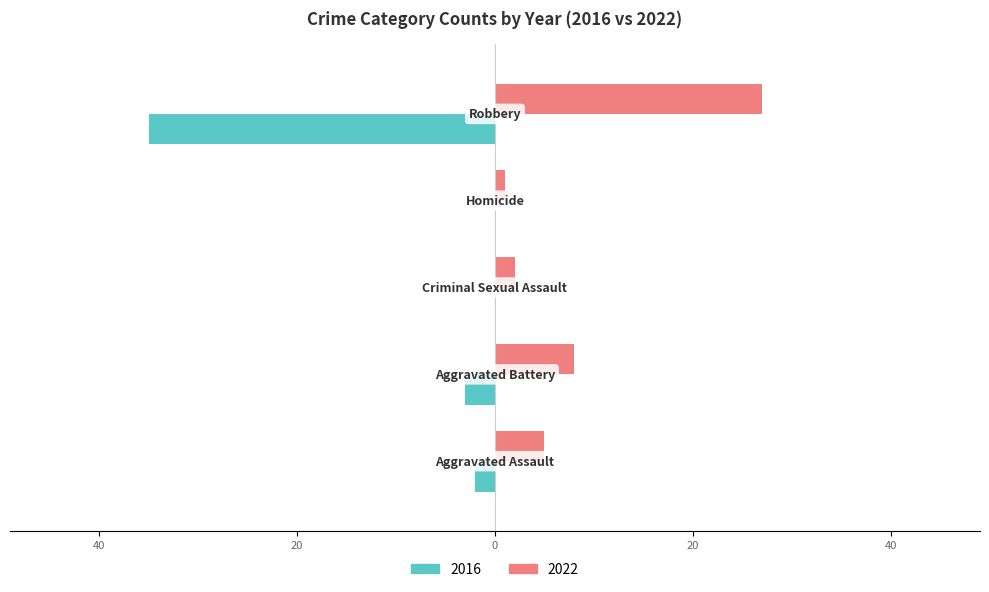

What are all the series names shown in the legend?

2016, 2022